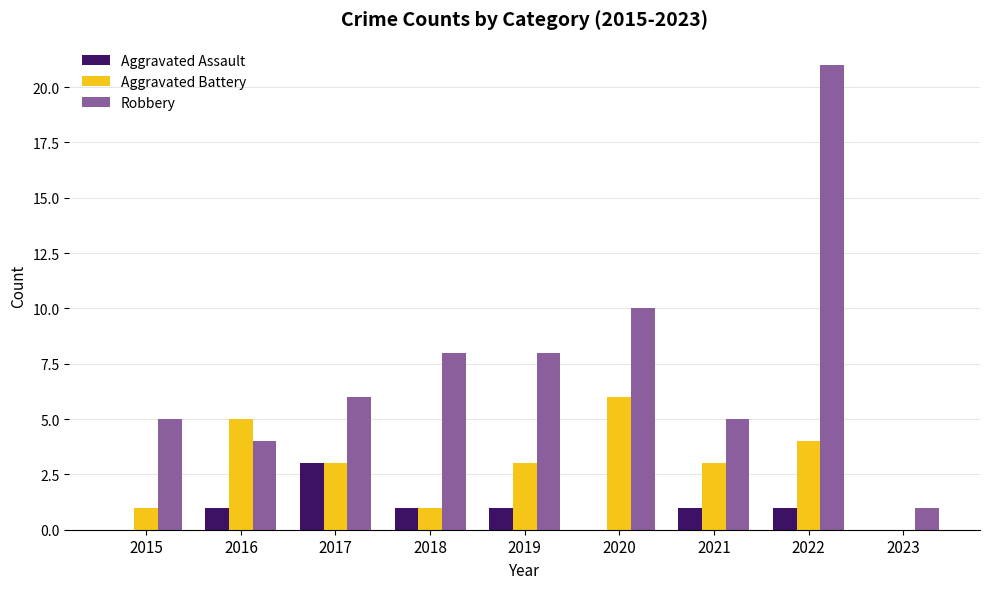

What is the spread (max minus min) of values at 2019?

7